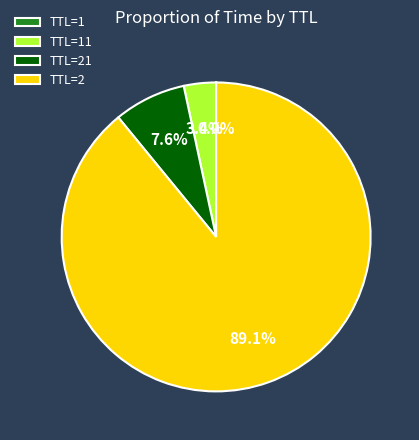

What percentage is NOT represented by TTL=21?

92.4%